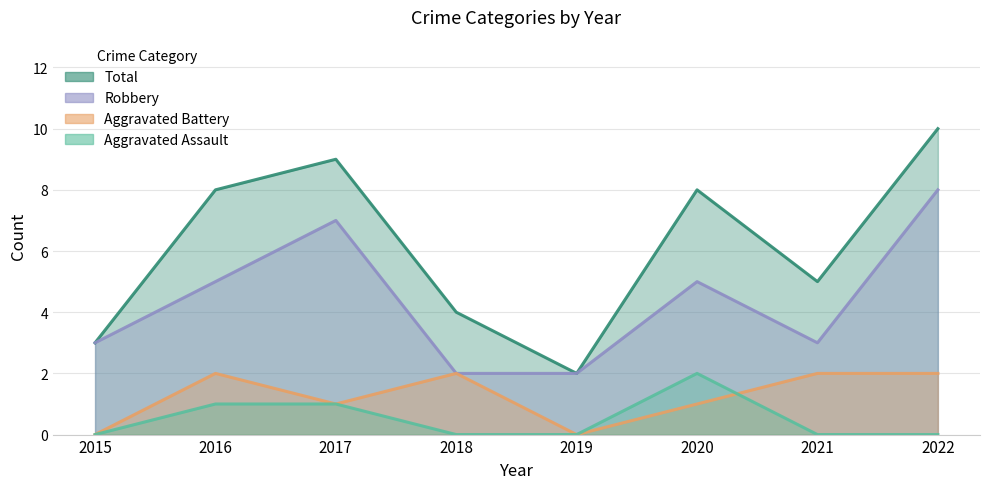

Rank the categories by Aggravated Assault value from lowest to highest.

2015, 2018, 2019, 2021, 2022, 2016, 2017, 2020